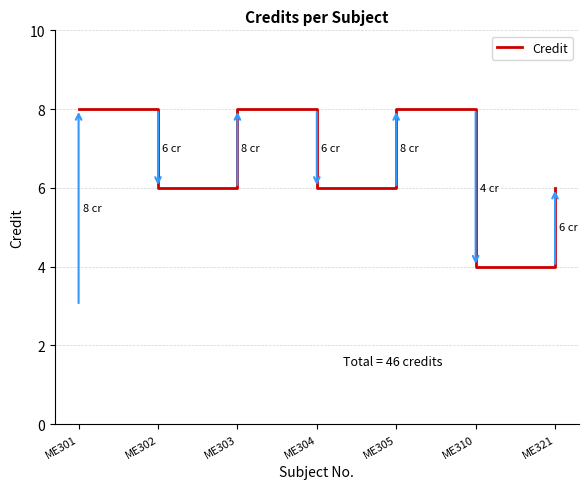

Which label corresponds to the smallest value in the chart?

ME310